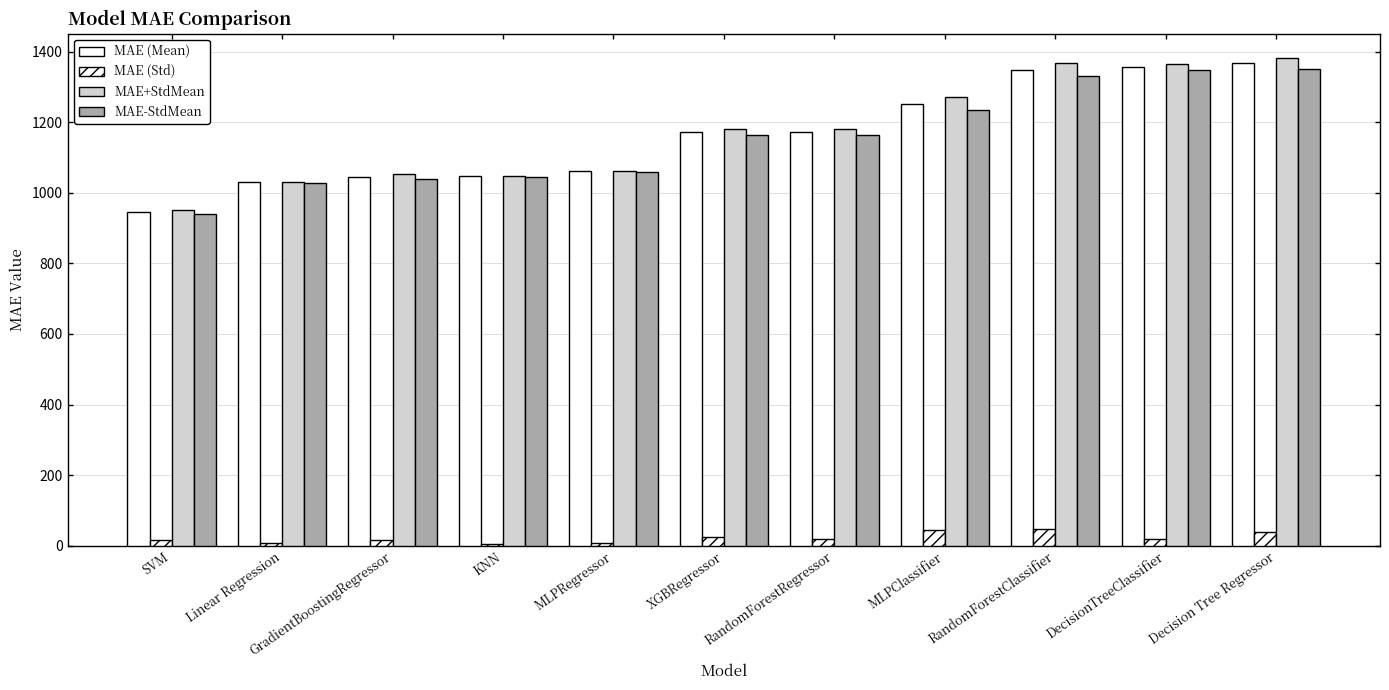

How many data points in MAE+StdMean are less than 1181?

5